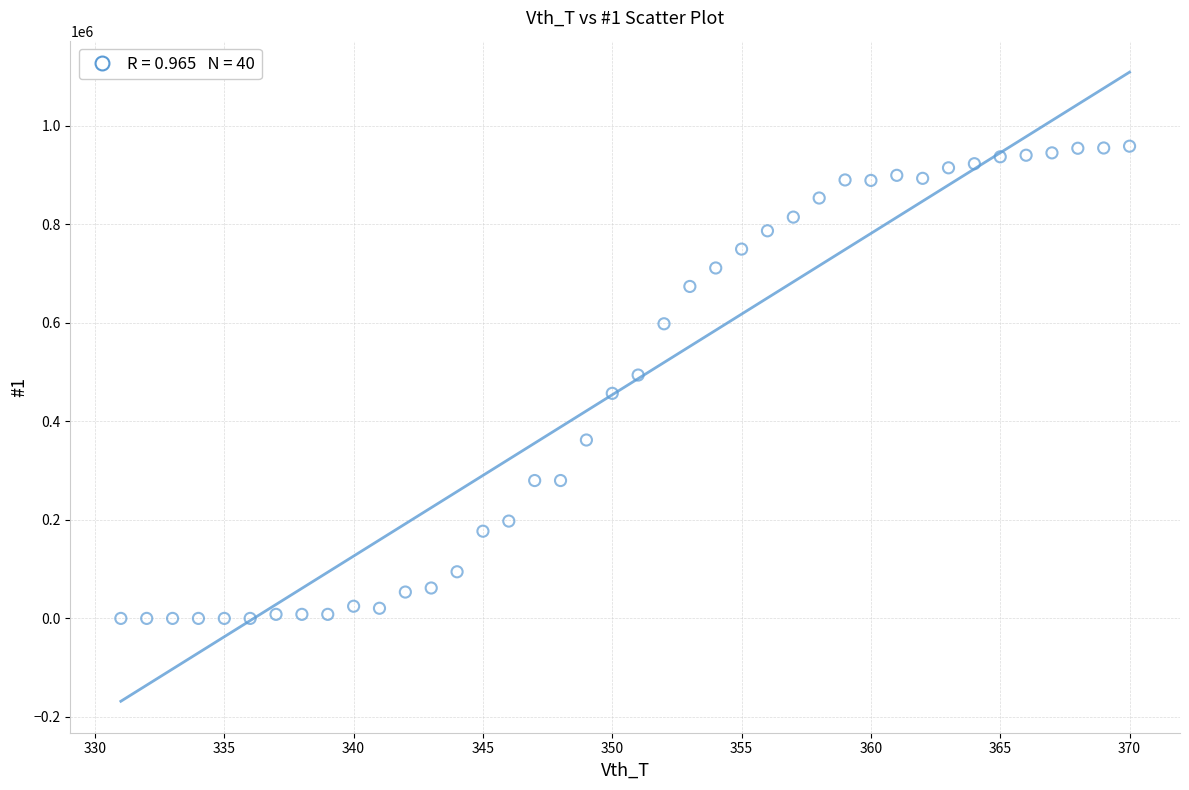

What is the range of X values (max minus min)?

39